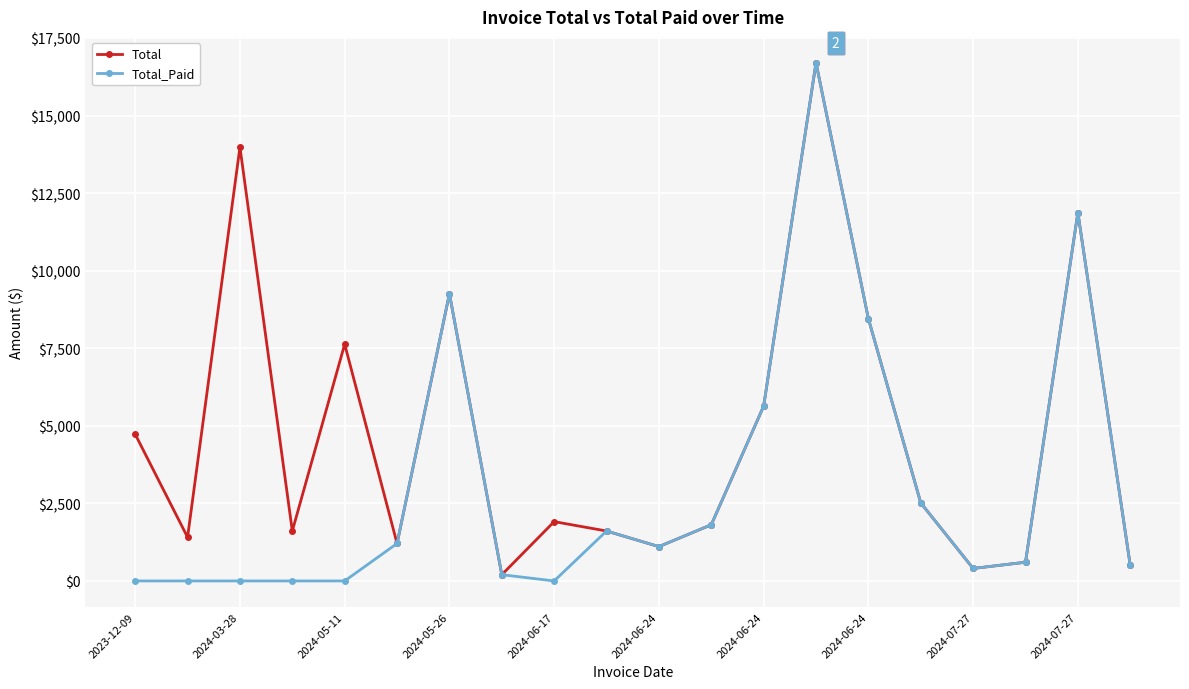

What is the value of the Total_Paid point at the 10th from the left?

1609.7